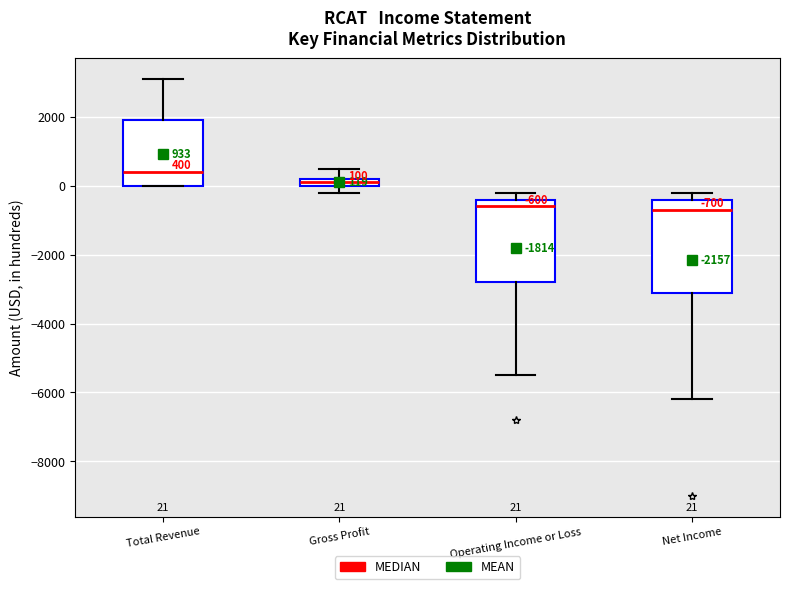

Which box is the tallest, from its lower edge to its upper edge?

Net Income